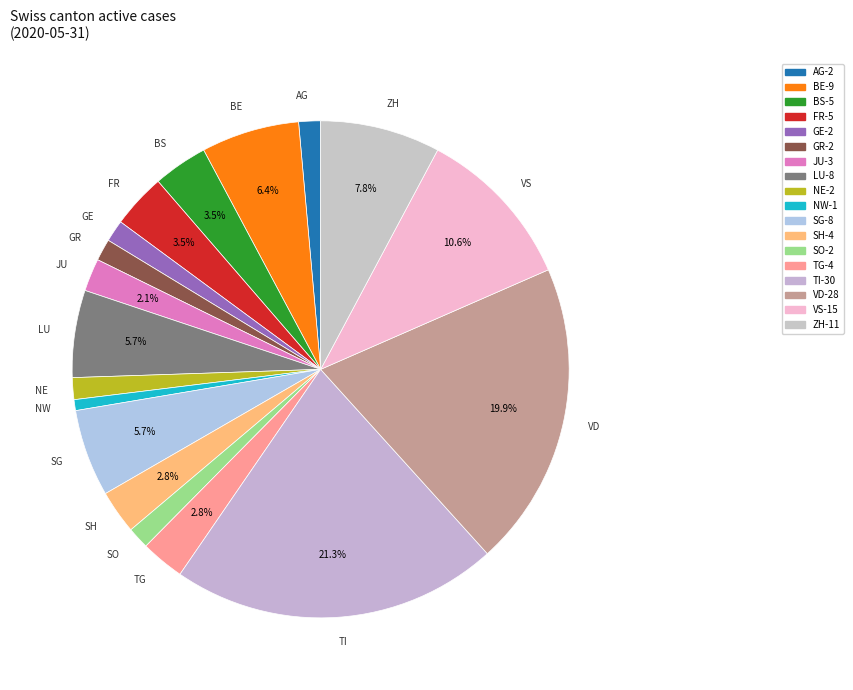

How many segments does this pie chart have?

18